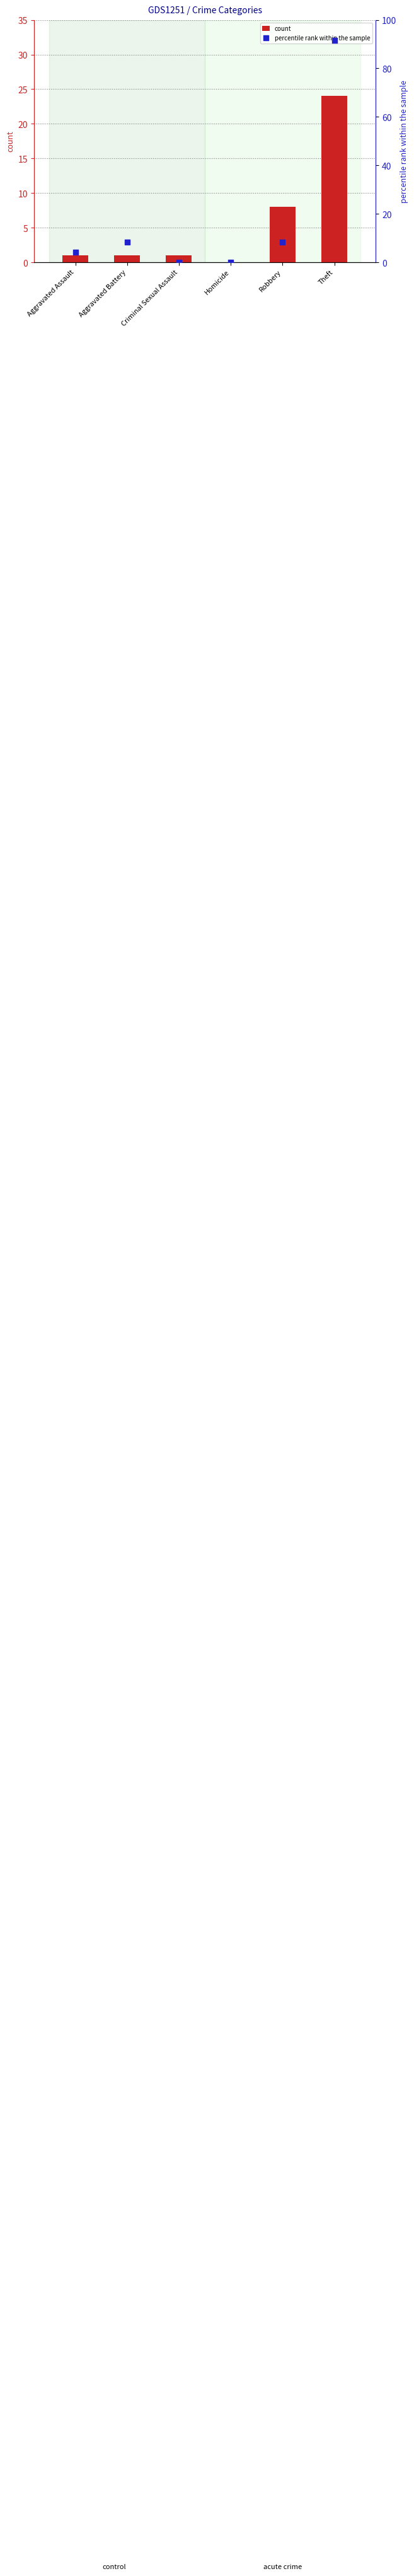

At which category is the sum across all series the highest?

Theft